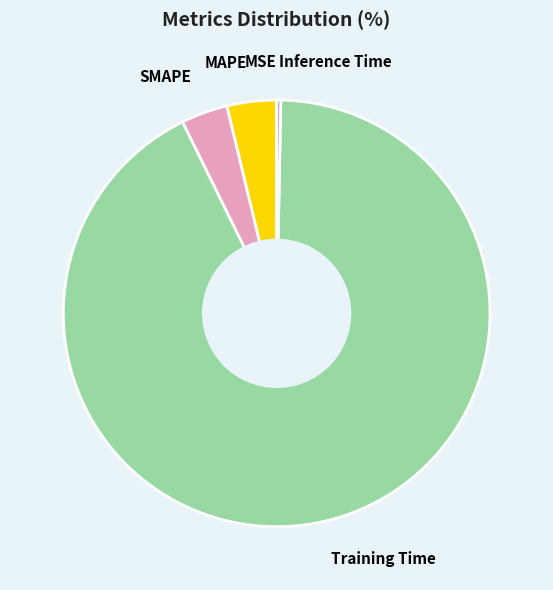

Is it true that MAPE is 4% of the pie?

True